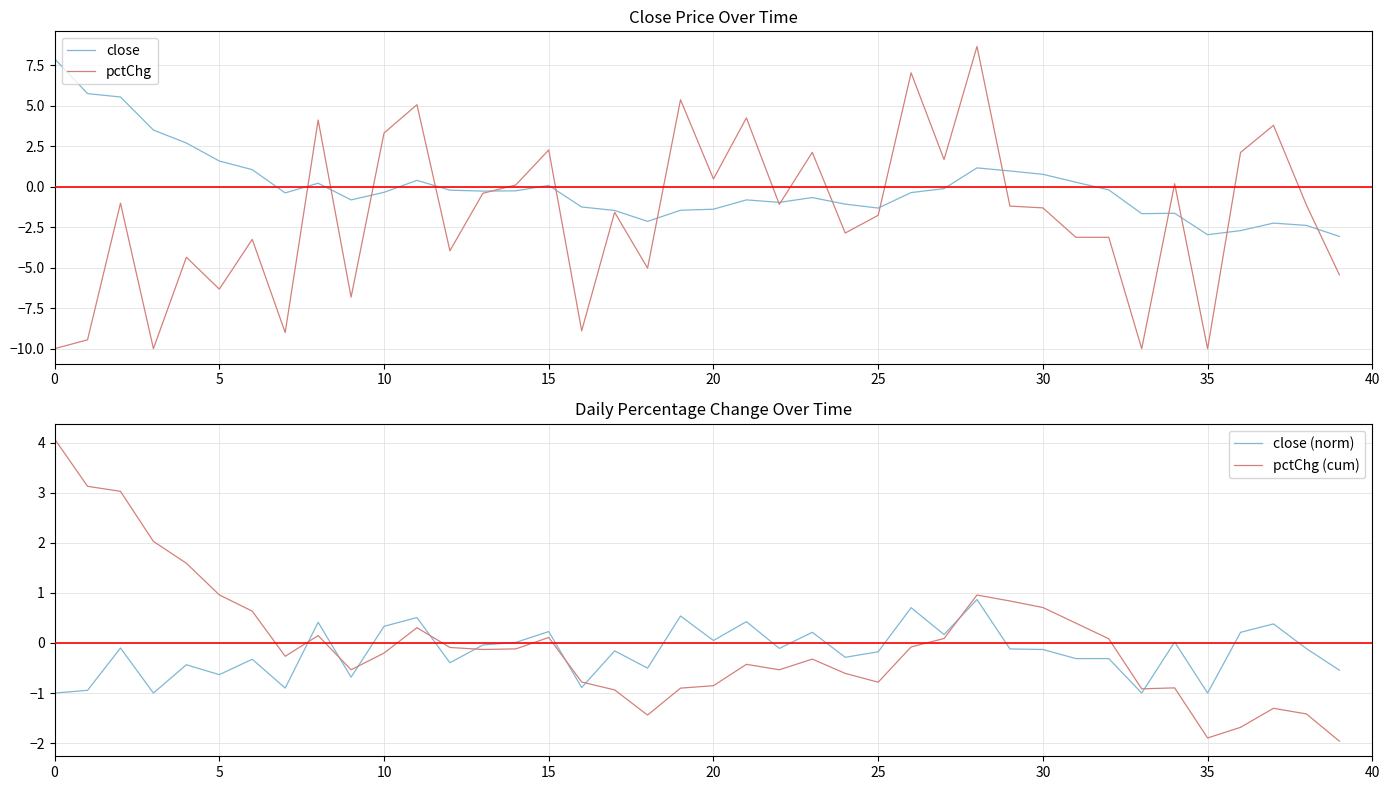

The value of pctChg at 15 is 3.5. True or false?

False